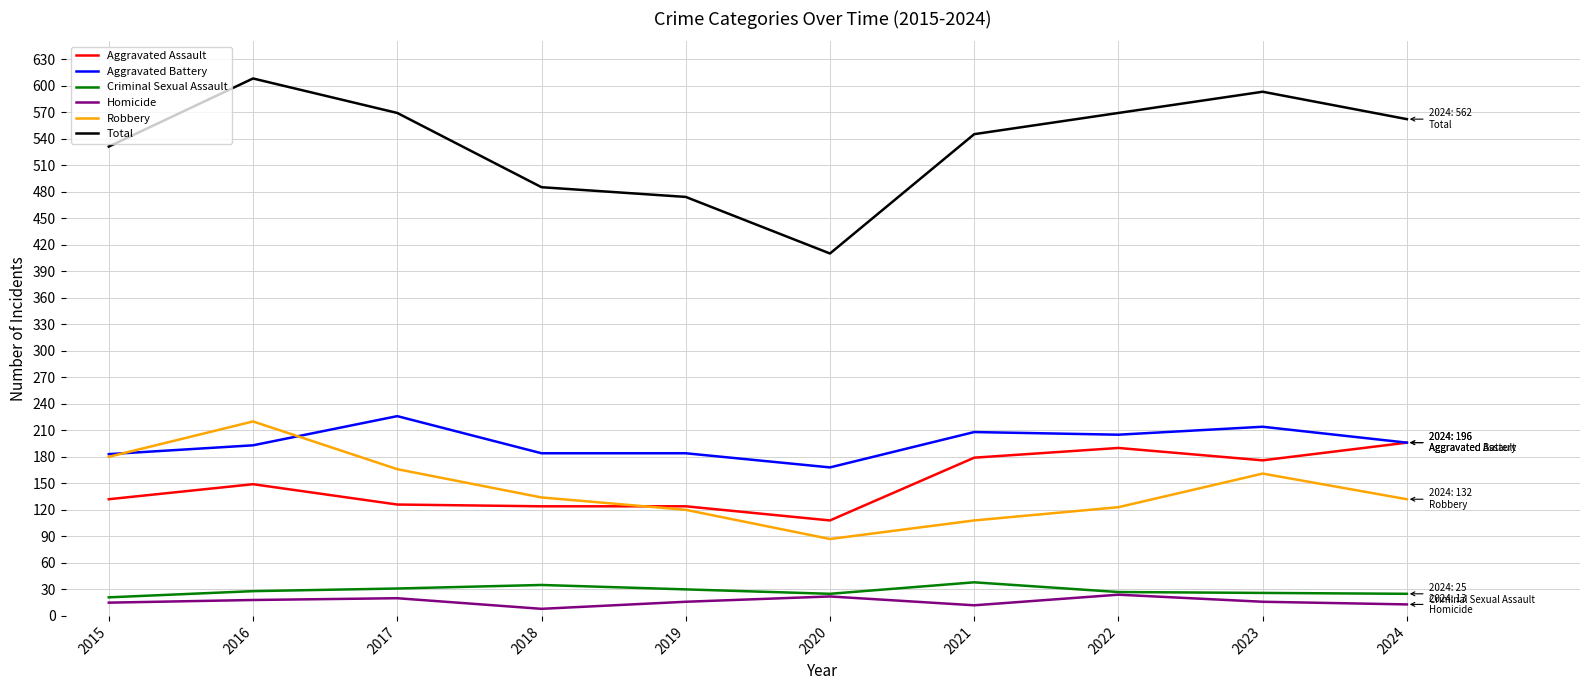

True or false: Homicide has more than 1 interior local peaks.

True